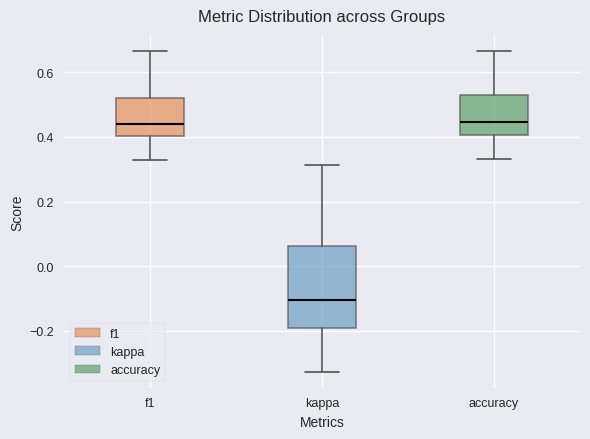

Reading left to right, read every box against the y-axis: the position of its median line, the range the box covers, and the ends of its whiskers. The values are not printed on the chart, so give them approximately, as read against the axis.

f1: median 0.44, box 0.40 to 0.52, whiskers 0.32 to 0.66
kappa: median -0.10, box -0.20 to 0.06, whiskers -0.32 to 0.32
accuracy: median 0.44, box 0.40 to 0.54, whiskers 0.34 to 0.66